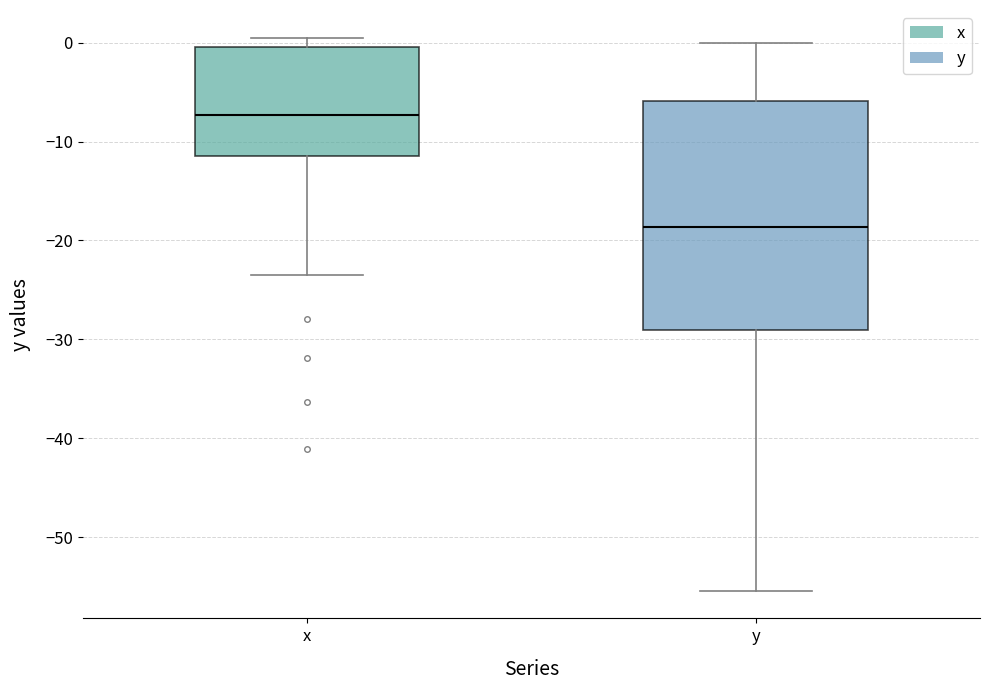

Reading left to right, transcribe this box plot: for each box, give where its median line is, the range the box spans, and where its two whiskers end, as read against the y-axis. The values are not printed on the chart, so give them approximately, as read against the axis.

x: median -7, box -11 to 0, whiskers -23 to 1
y: median -19, box -29 to -6, whiskers -55 to 0